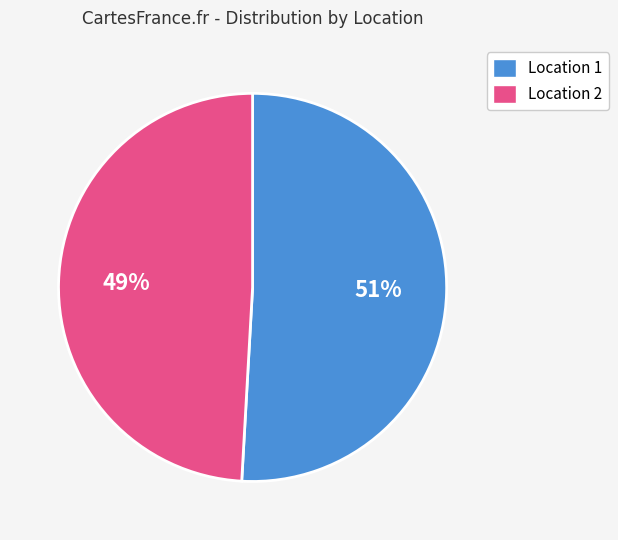

What is the ratio of the value at Location 1 to the value at Location 2?

1.0